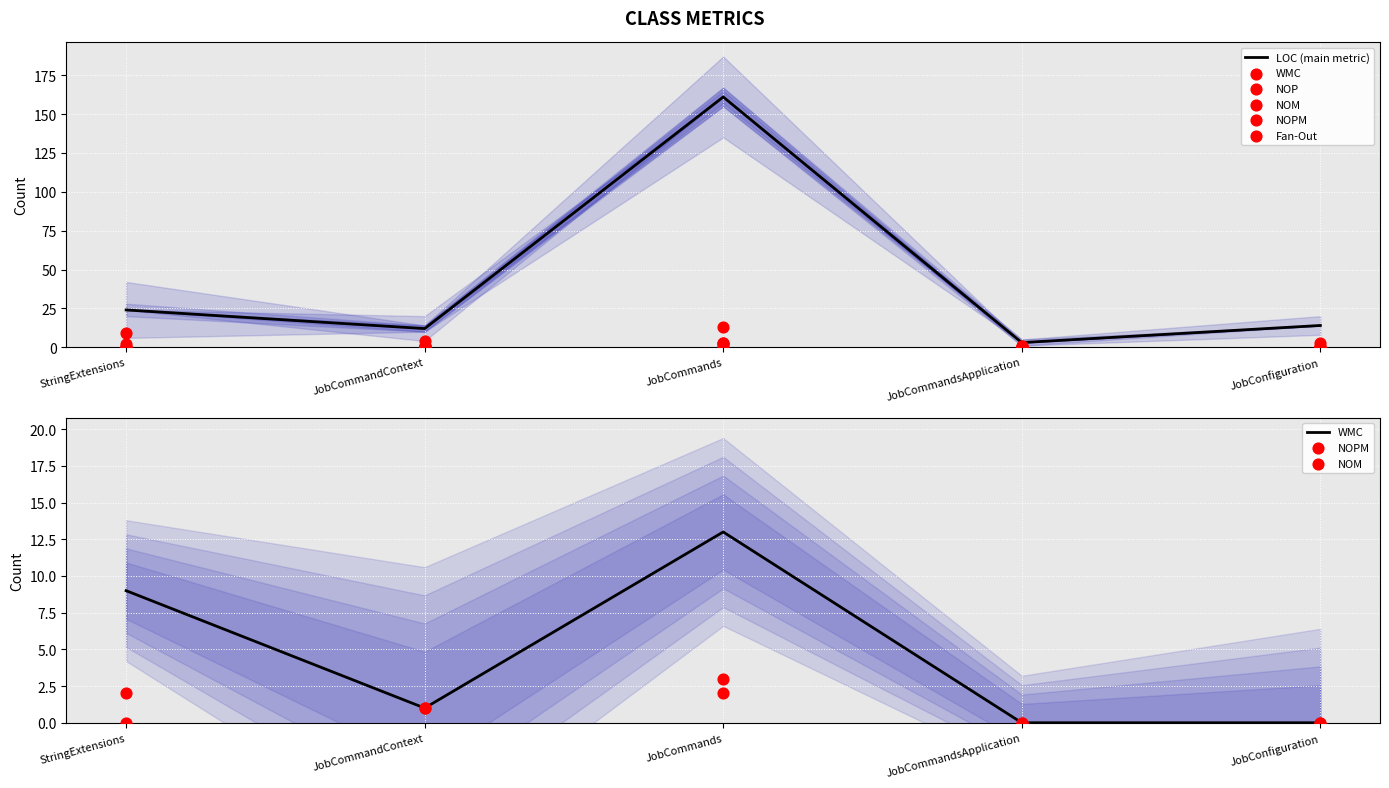

What is the total value across all series at JobCommands?

182